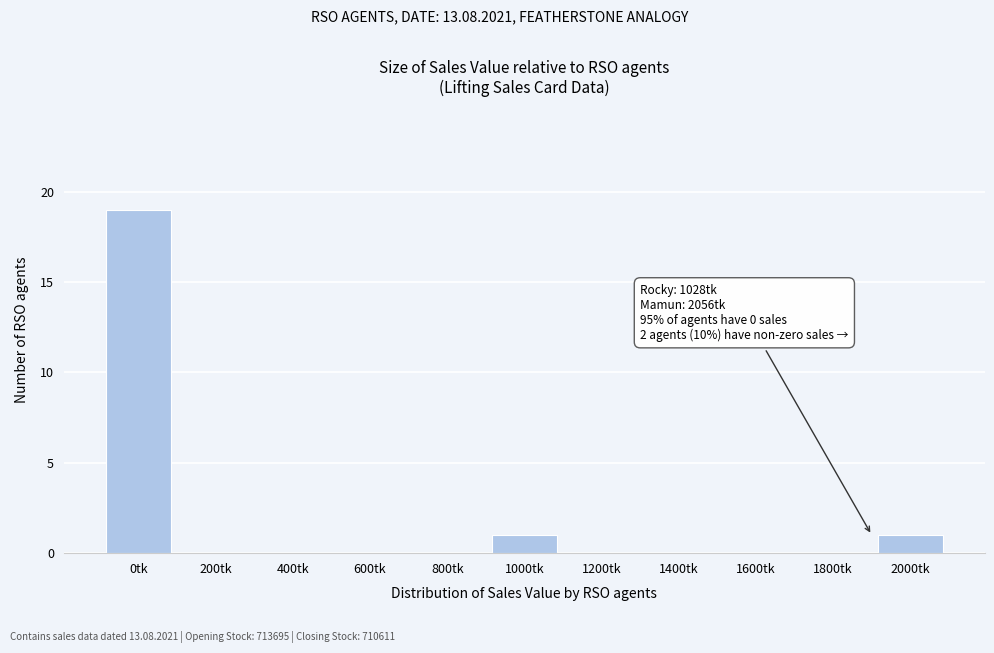

Reading left to right, list all the values displayed in this chart.

0tk=19	200tk=0	400tk=0	600tk=0	800tk=0	1000tk=1	1200tk=0	1400tk=0	1600tk=0	1800tk=0	2000tk=1